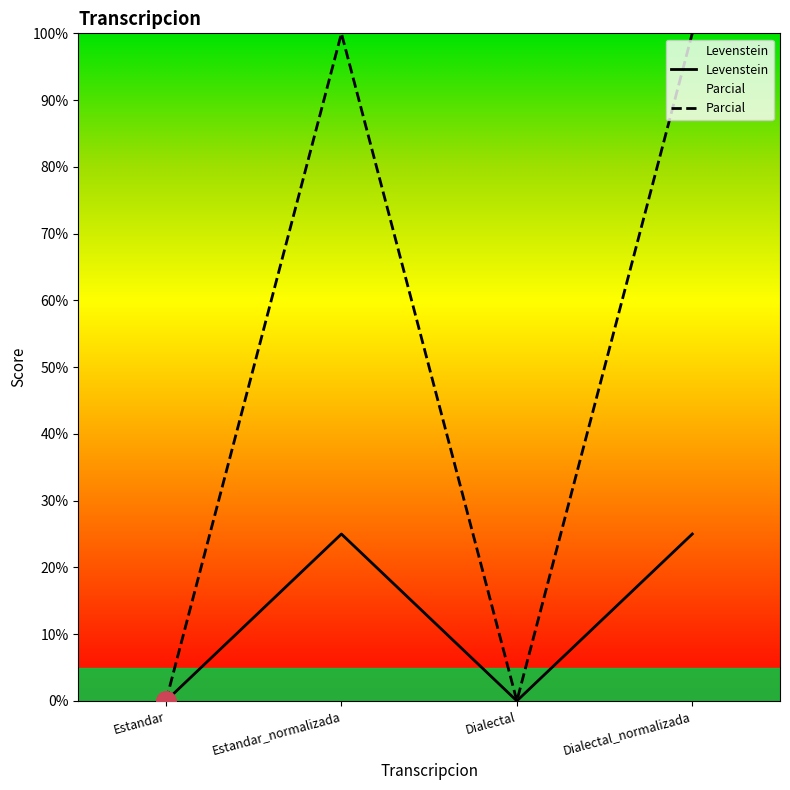

Which series has the largest range (max minus min)?

Parcial